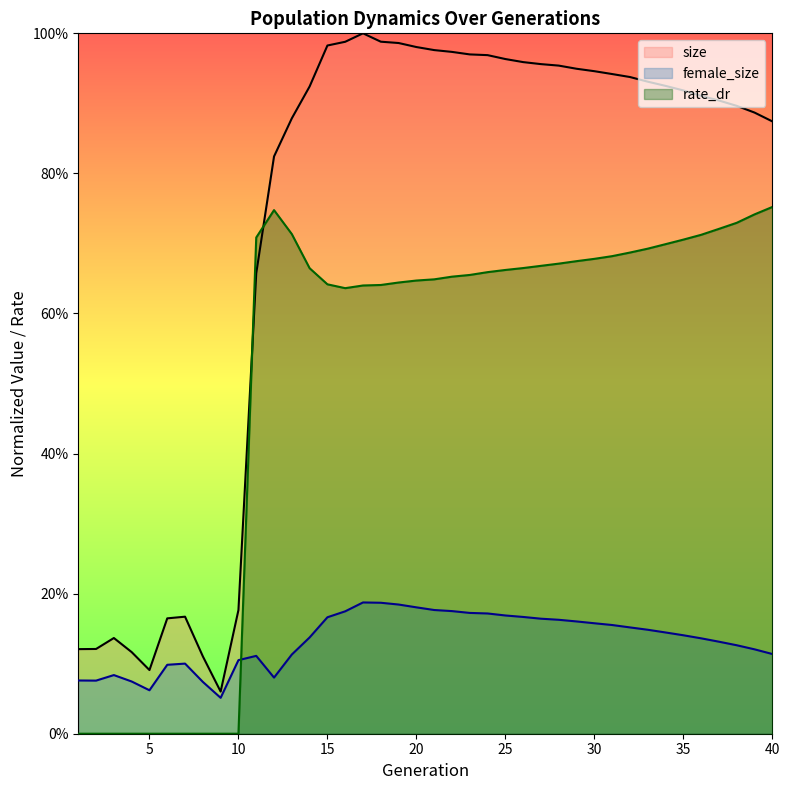

True or false: size and female_size intersect in this chart.

False